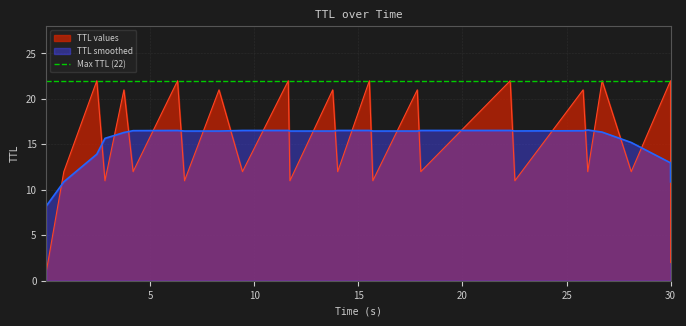

Which series ends up on top after the final intersection of TTL values and TTL smoothed?

TTL smoothed